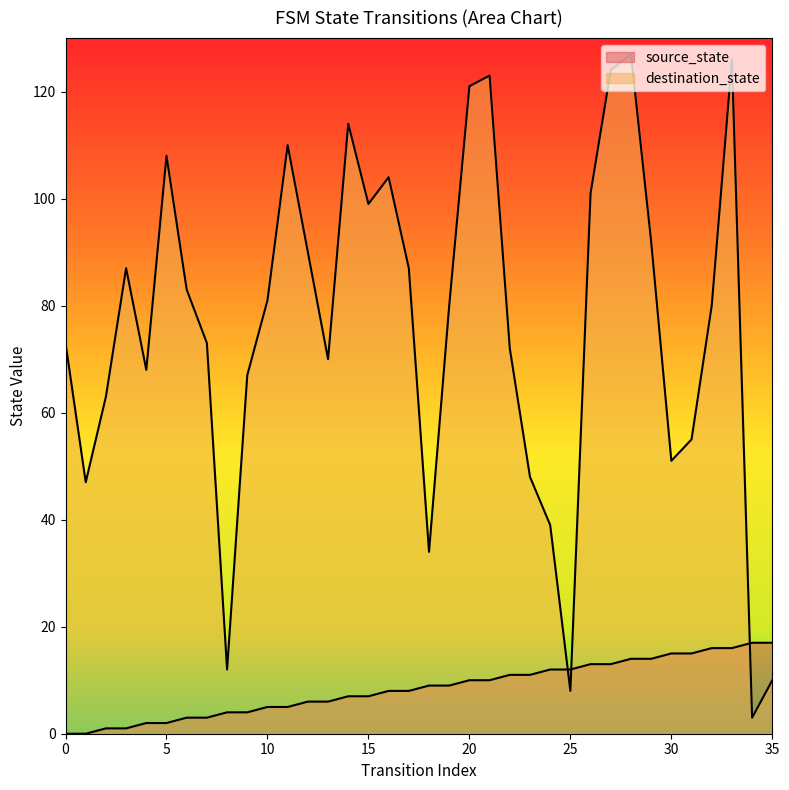

Between 15 and 19, which series saw the biggest shift?

destination_state